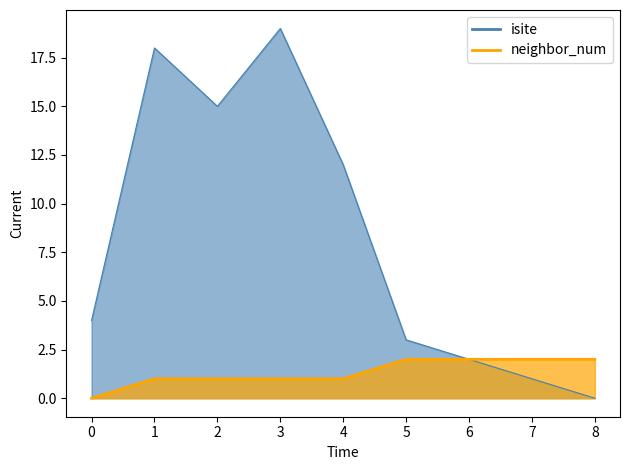

Reading left to right, transcribe all the data shown in this chart.

isite: 0=4	1=18	2=15	3=19	4=12	5=3	6=2	7=1	8=0
neighbor_num: 0=0	1=1	2=1	3=1	4=1	5=2	6=2	7=2	8=2